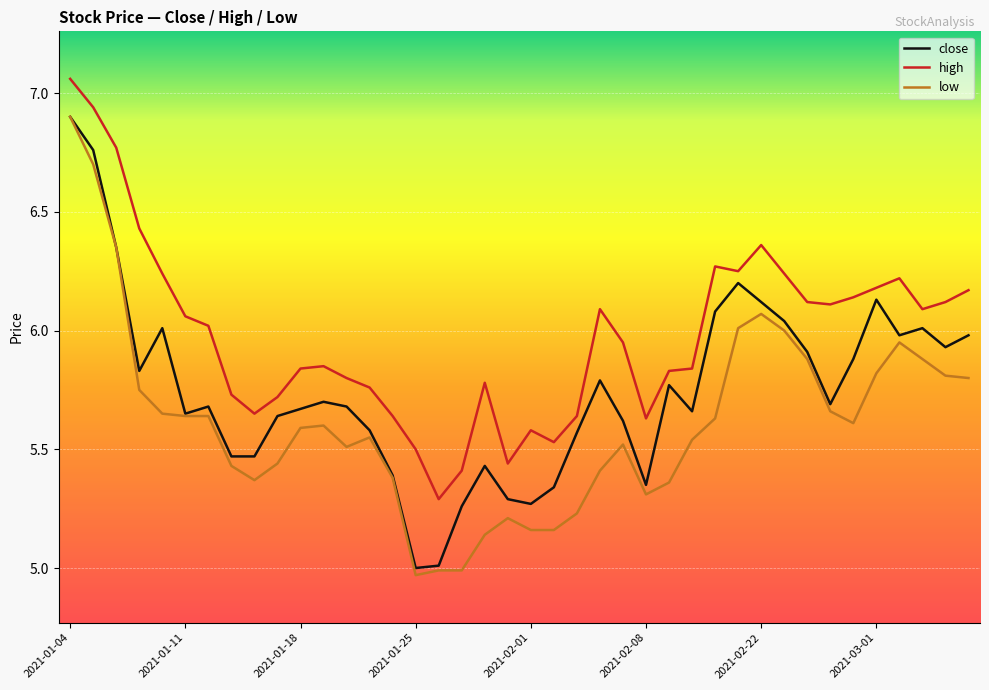

Rank the series by their average value, from lowest to highest.

low, close, high